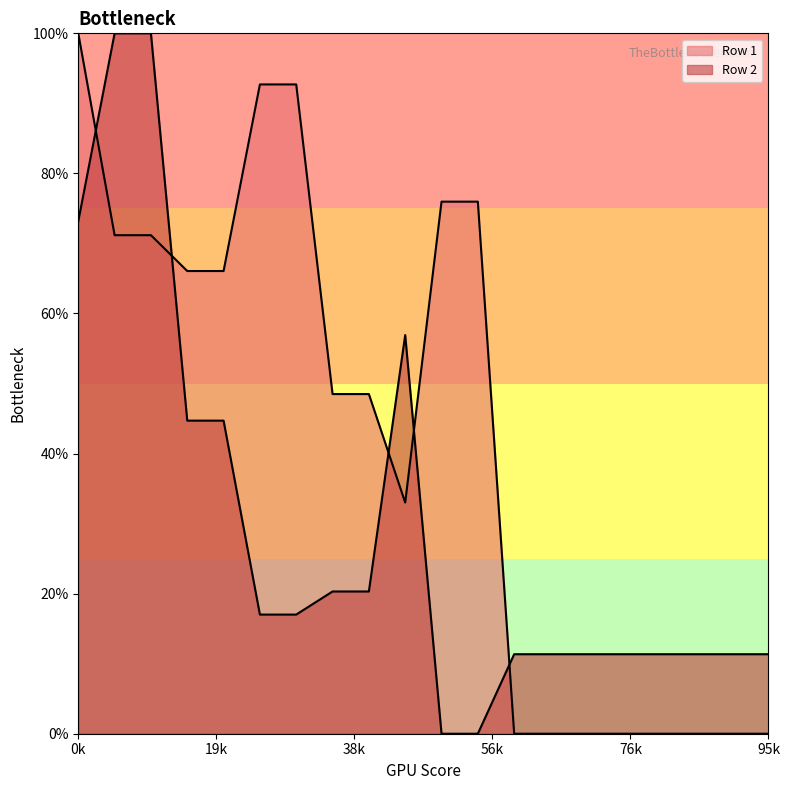

How many Row 2 values are between 0 and 1?

20